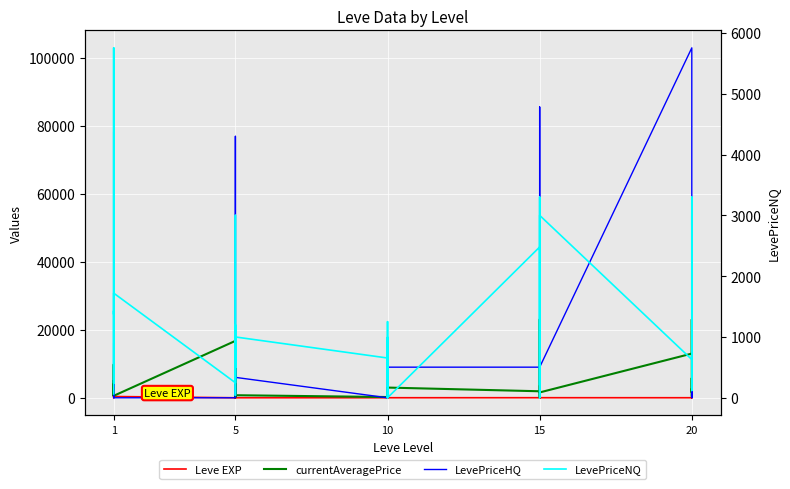

What is the highest value of the Leve EXP series?

900.0